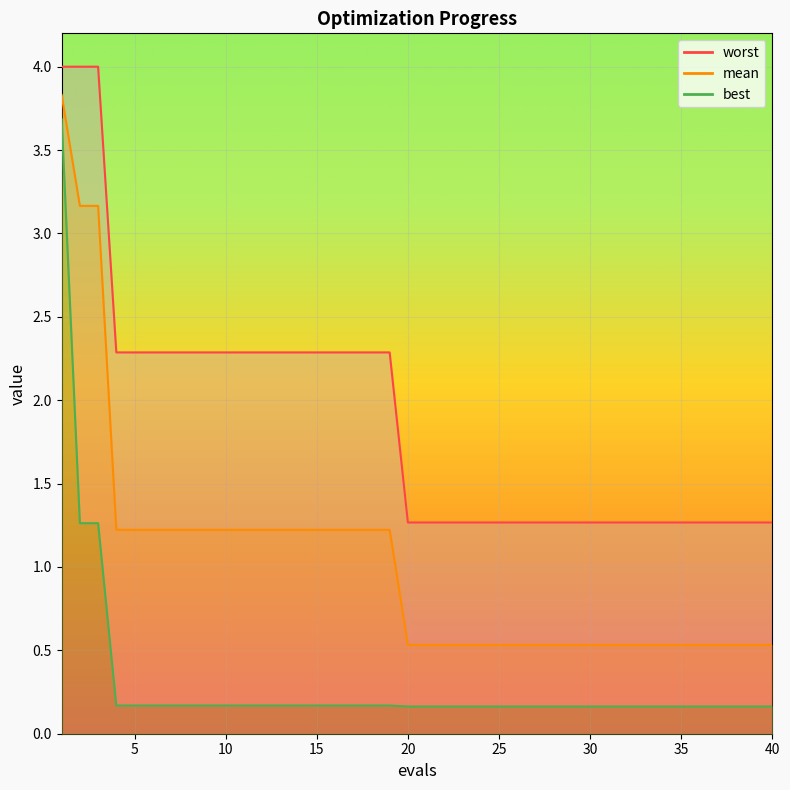

Which series has the largest total across all categories?

worst